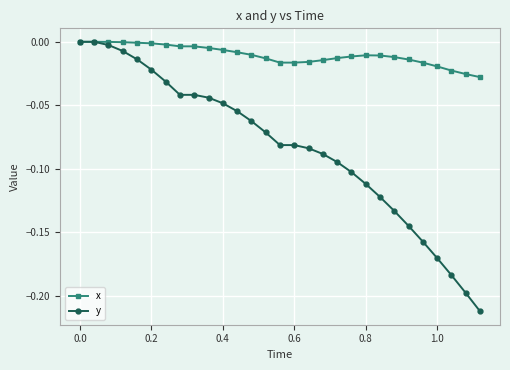

Rank the series by their average value, from highest to lowest.

x, y